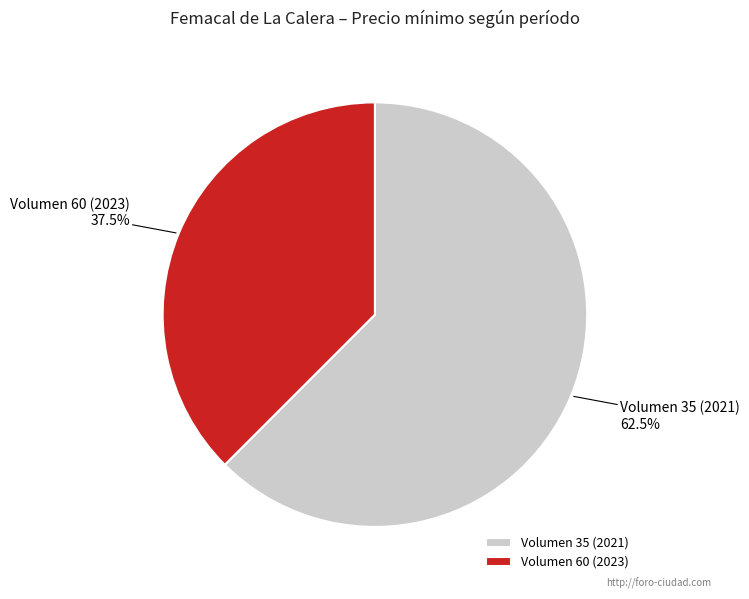

How many segments does this pie chart have?

2